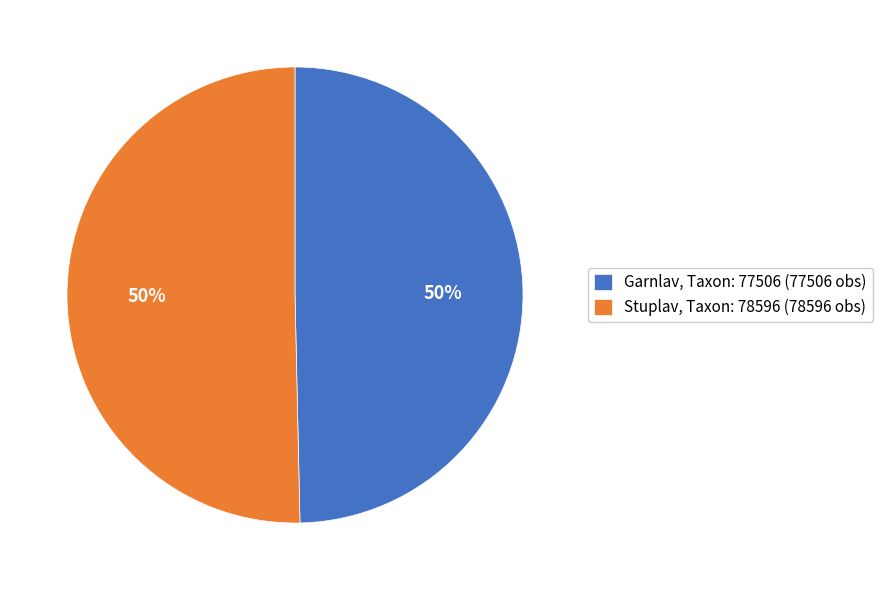

To the nearest percent, what is the average slice percentage?

50%